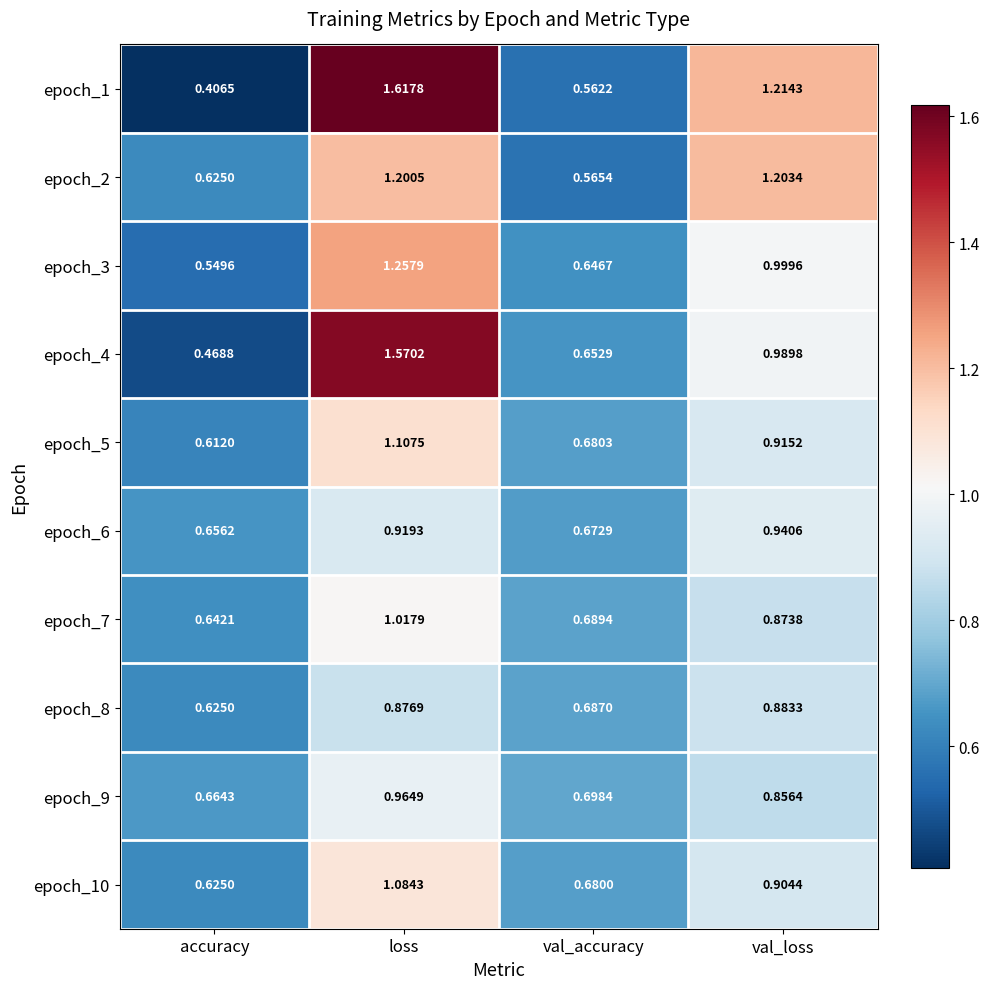

At which label does epoch_2 first exceed 1?

loss